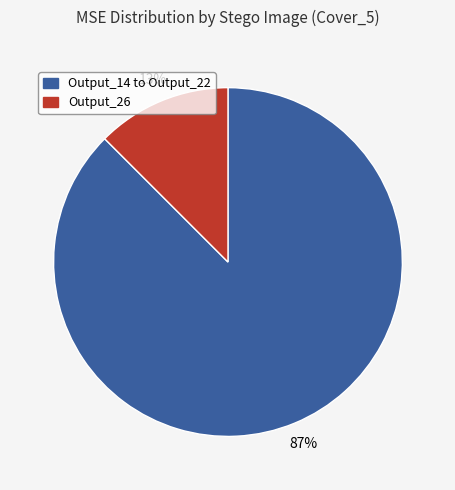

Is there a majority slice in this chart?

Yes